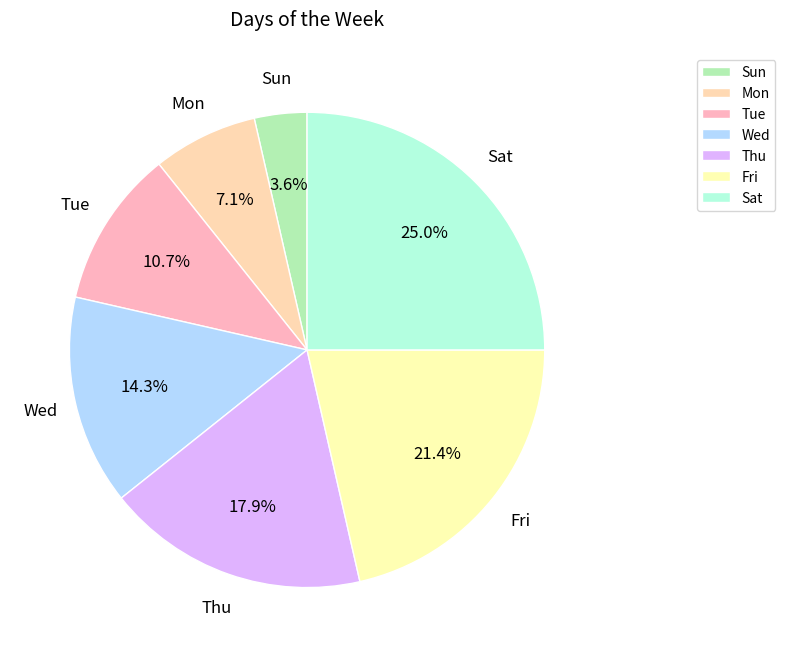

Is there any slice that represents more than half of the pie?

No